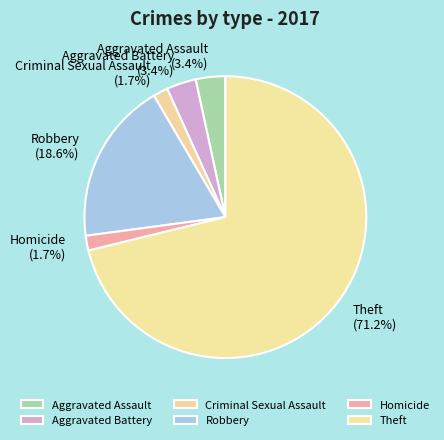

True or false: Theft accounts for 71% of the total.

True